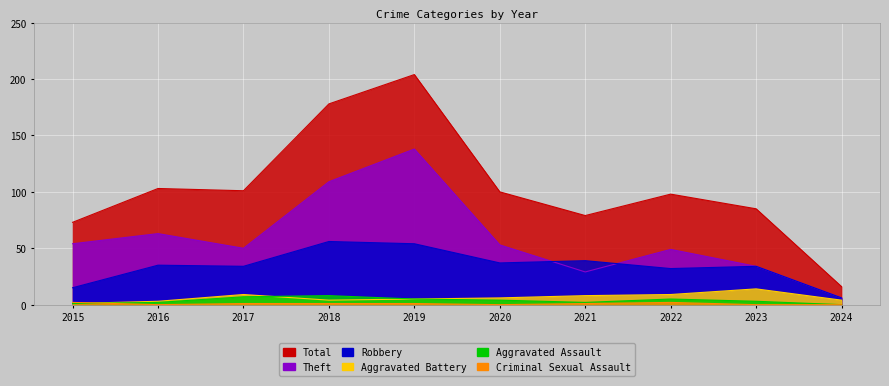

What is the lowest value of the Total series?

16